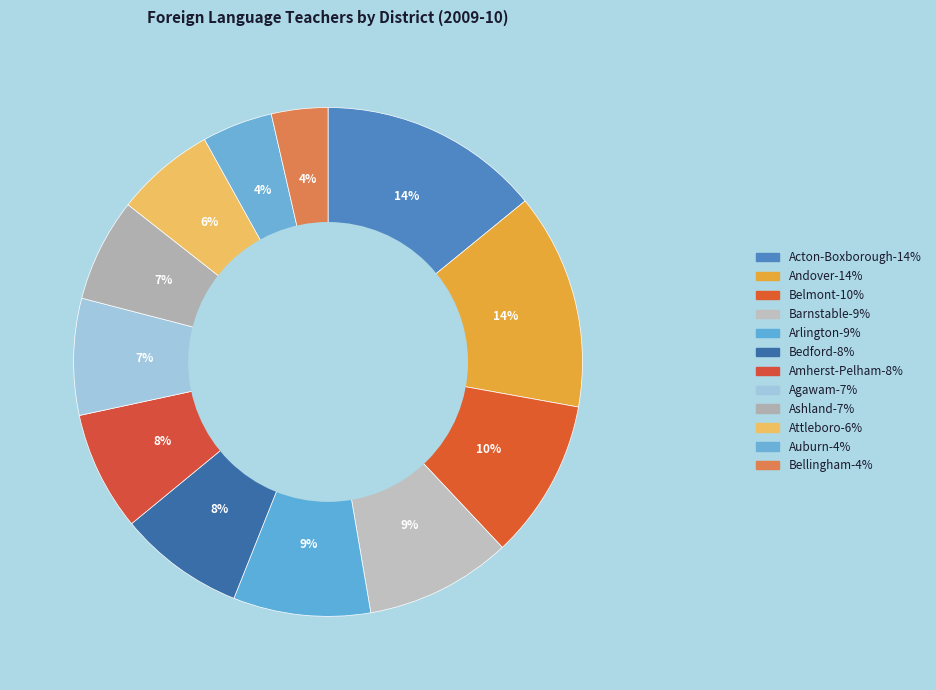

Between Amherst-Pelham and Bellingham, which is larger?

Amherst-Pelham